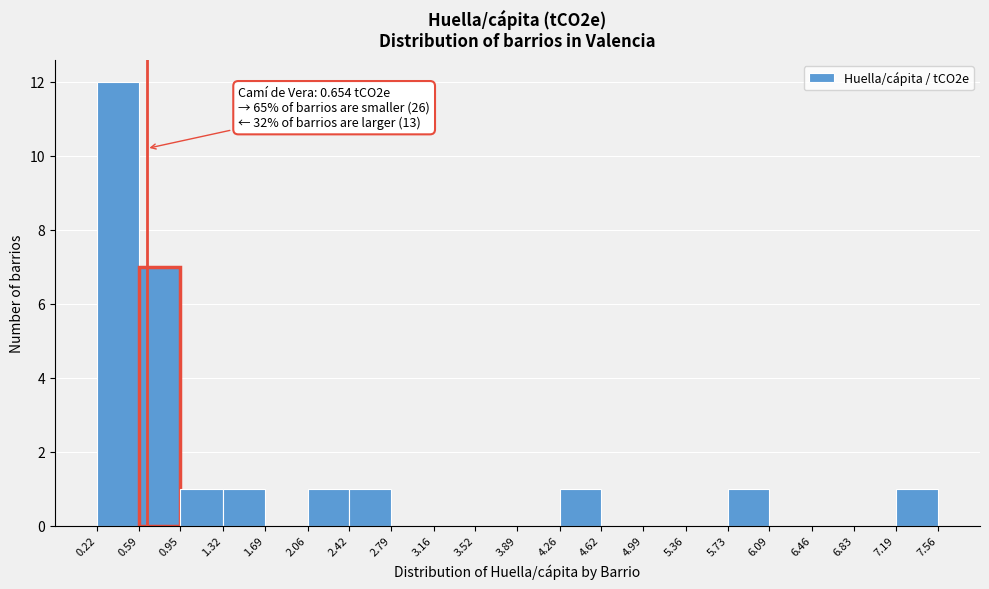

Which range on the x-axis has the tallest bar?

0.22 to 0.59